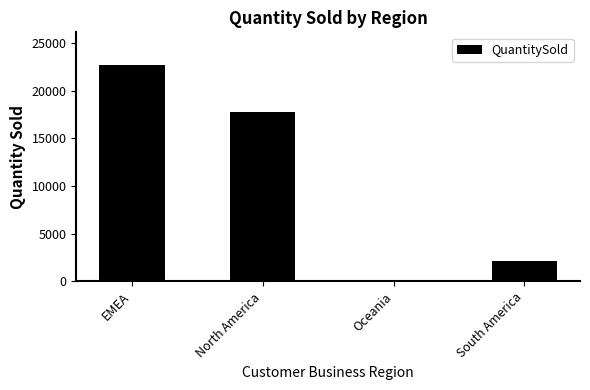

True or false: the data shows 5464 at North America.

False